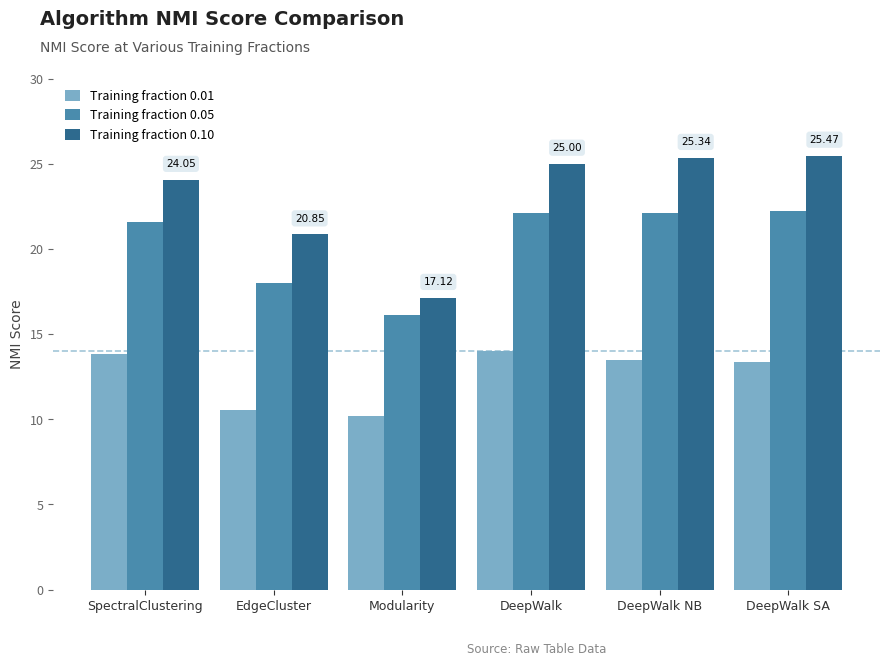

What is the value of the Training fraction 0.05 bar at the 6th from the left?

22.2